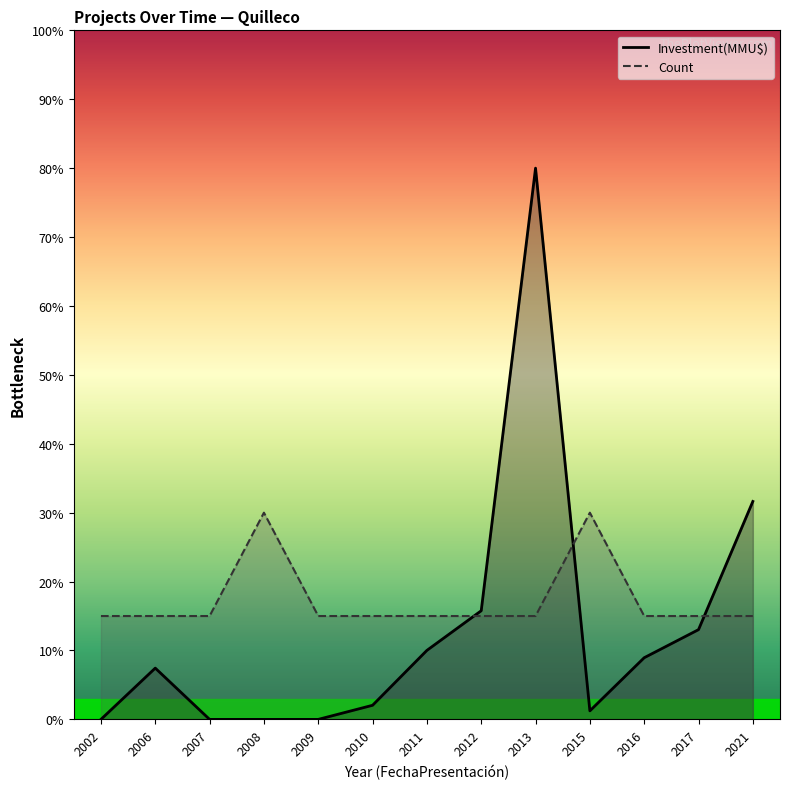

What is the value of the Count point at the 8th from the left?

15.0